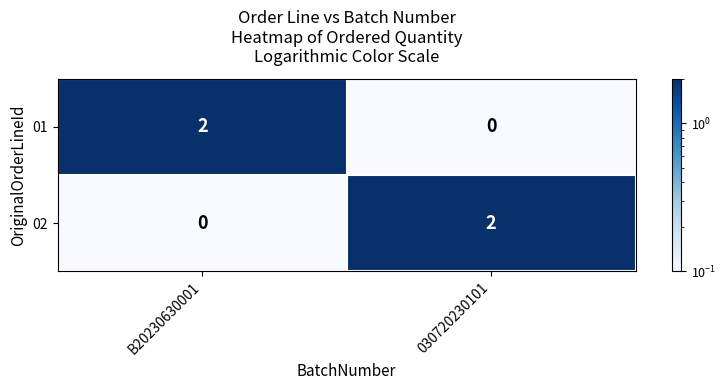

List the labels in order of 02 value, smallest first.

B20230630001, 030720230101